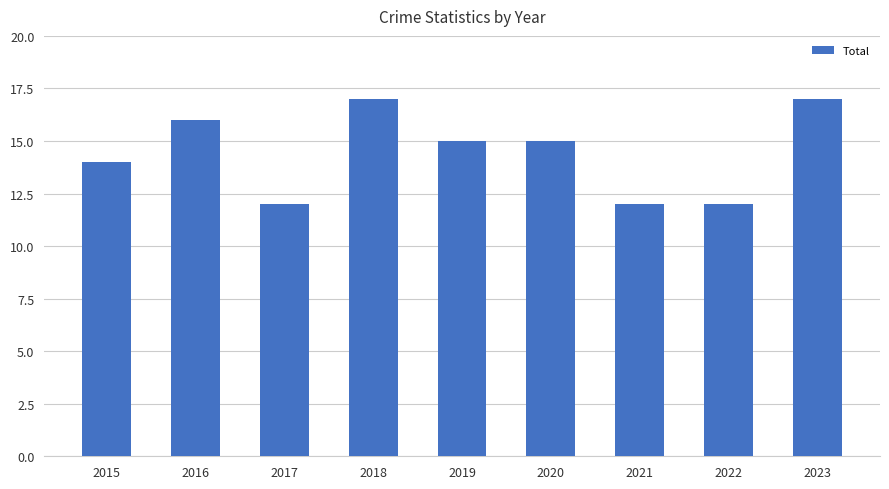

What is the average value?

14